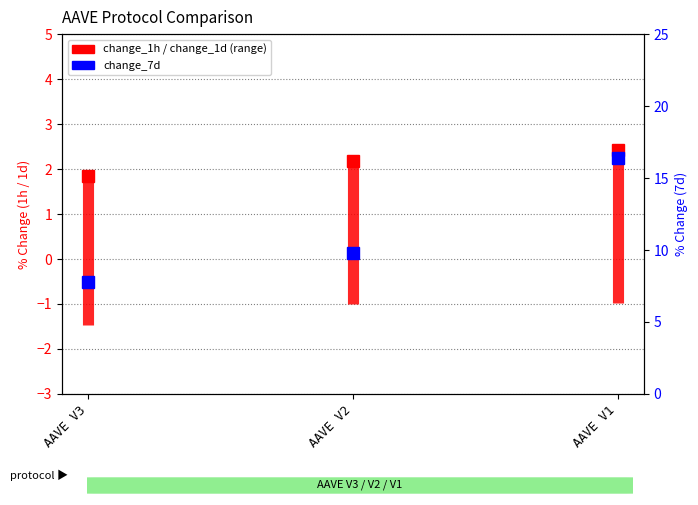

Count the number of categories in the chart.

3